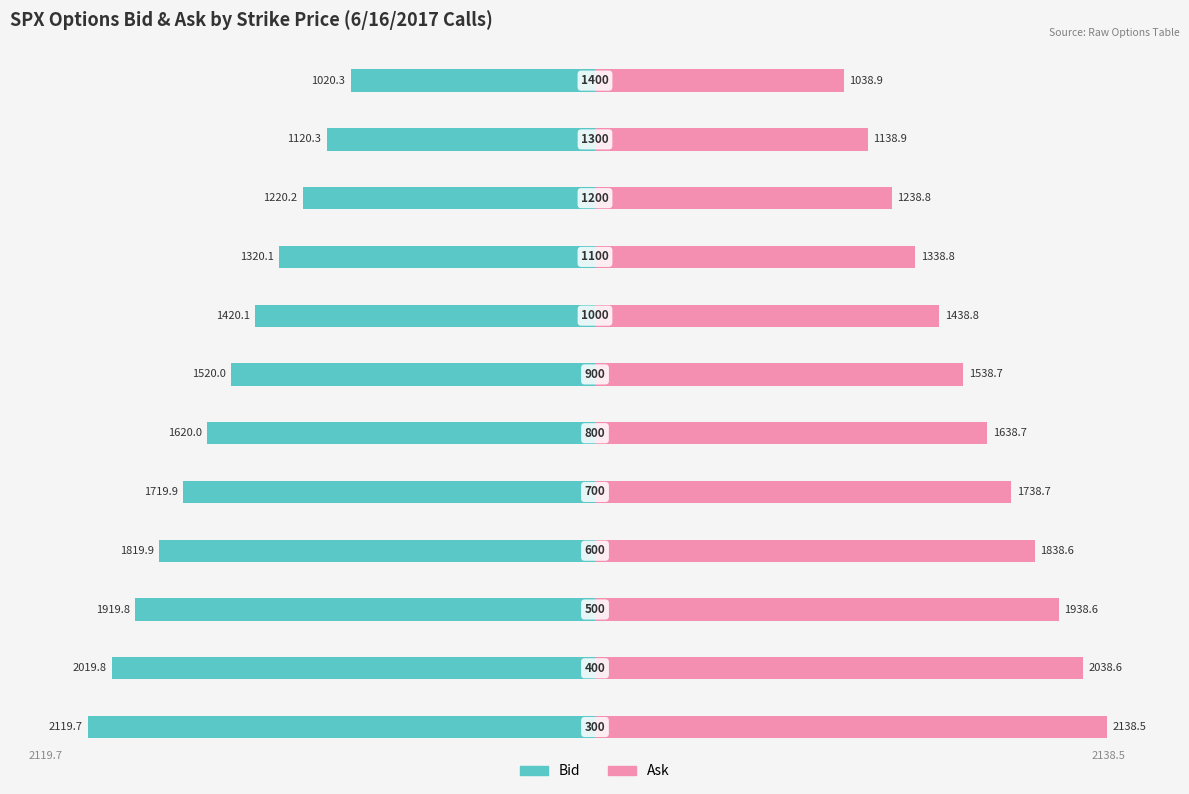

Rank the series at 6 from highest to lowest value.

Ask, Bid